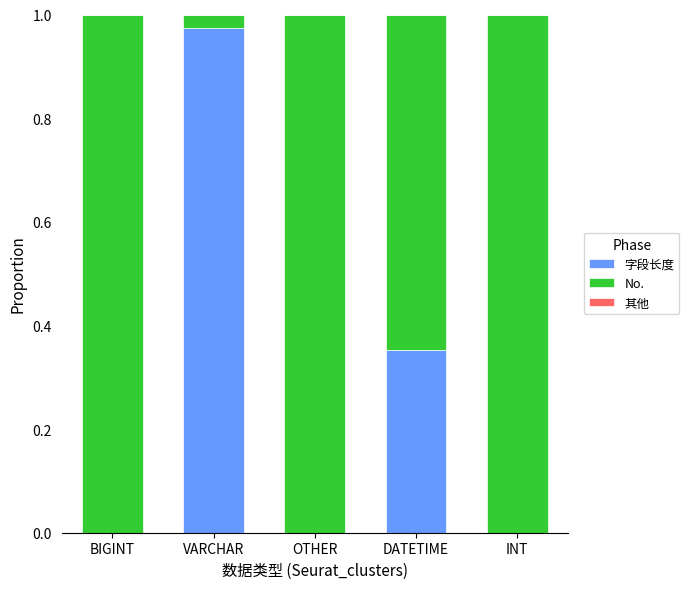

True or false: 字段长度 has a value of 0.0 at BIGINT.

True